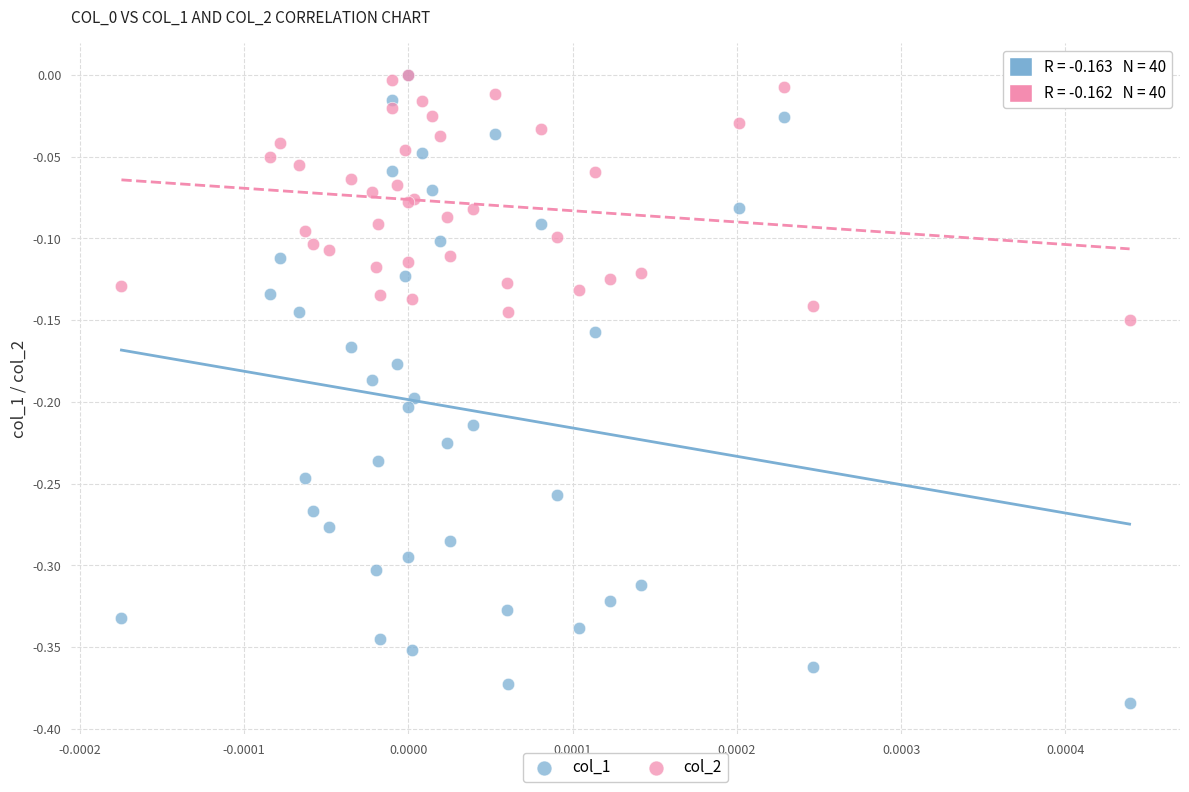

Which series contains the lowest Y value?

col_1